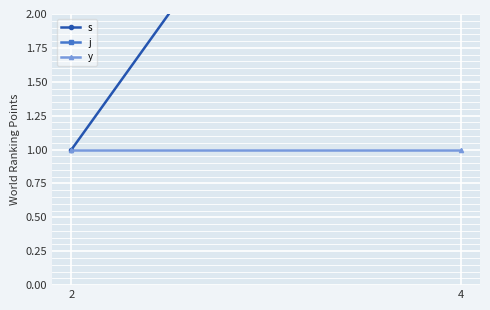

At which category does the chart reach its minimum across all series?

2